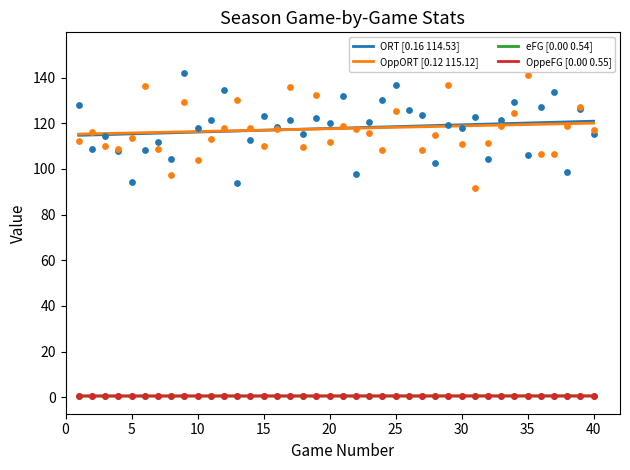

Which series has the largest total across all categories?

ORT [0.16 114.53]